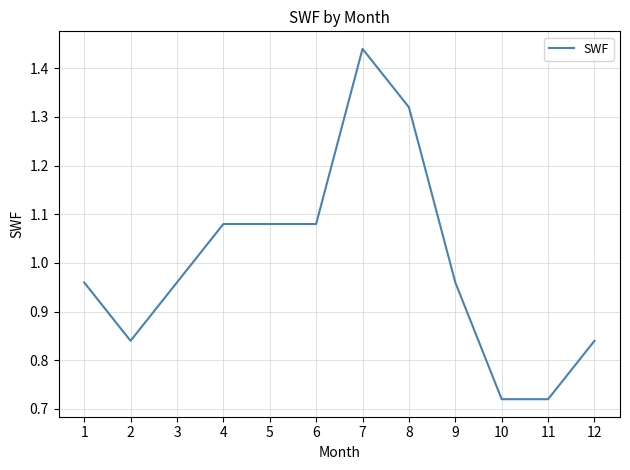

Which category has the highest value across all series?

7